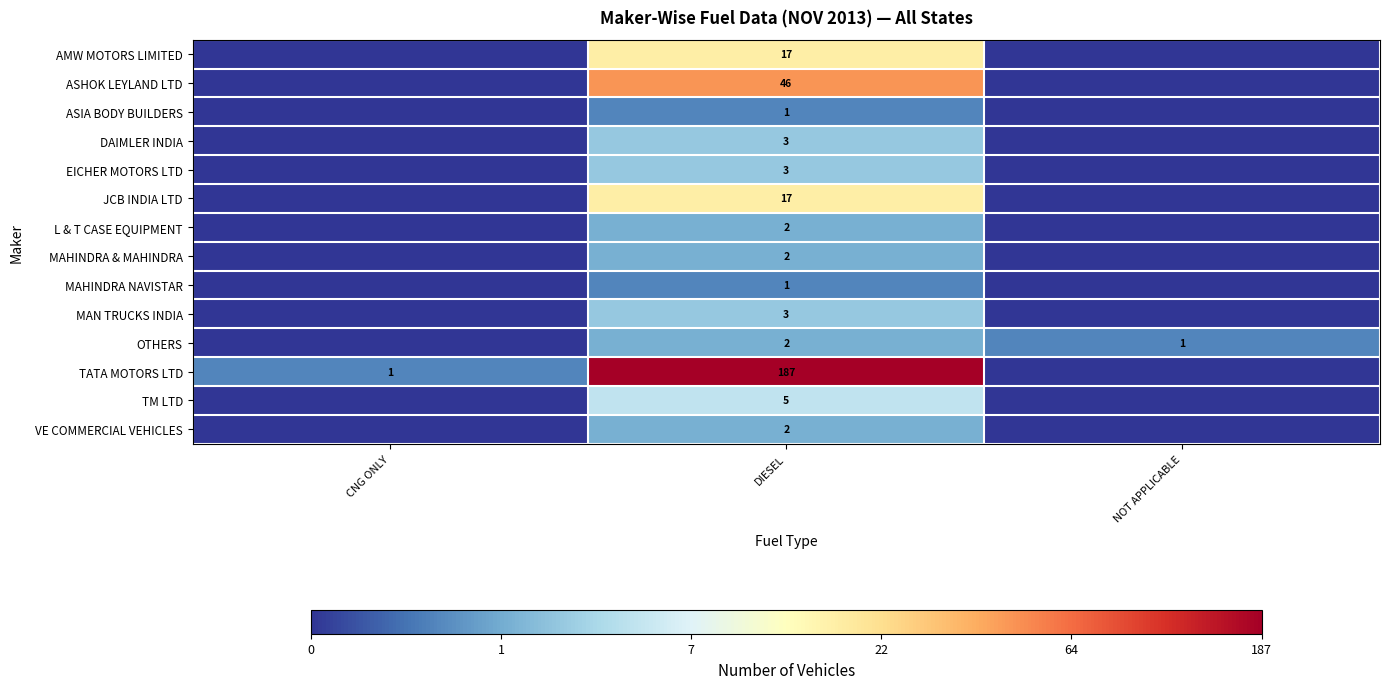

Is it true that MAN TRUCKS INDIA equals 3 at DIESEL?

True